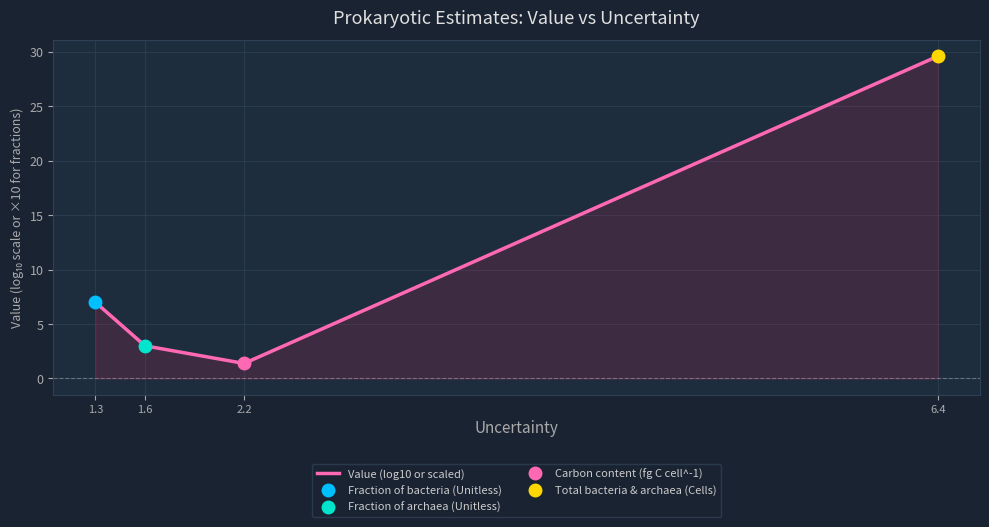

What is the greatest value displayed?

29.6